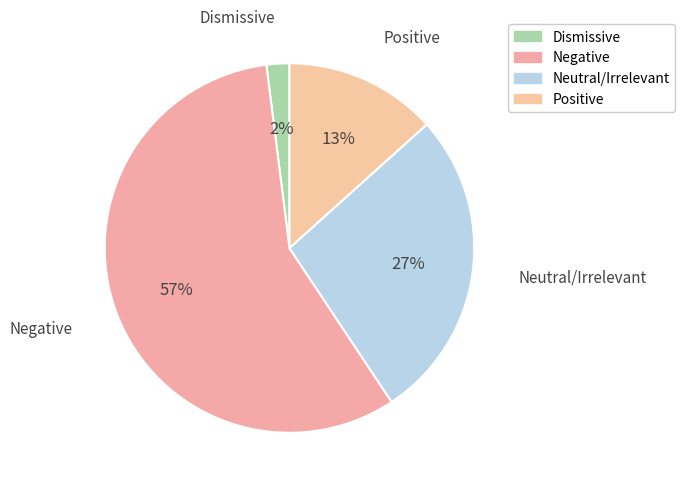

Which slice is the largest?

Negative